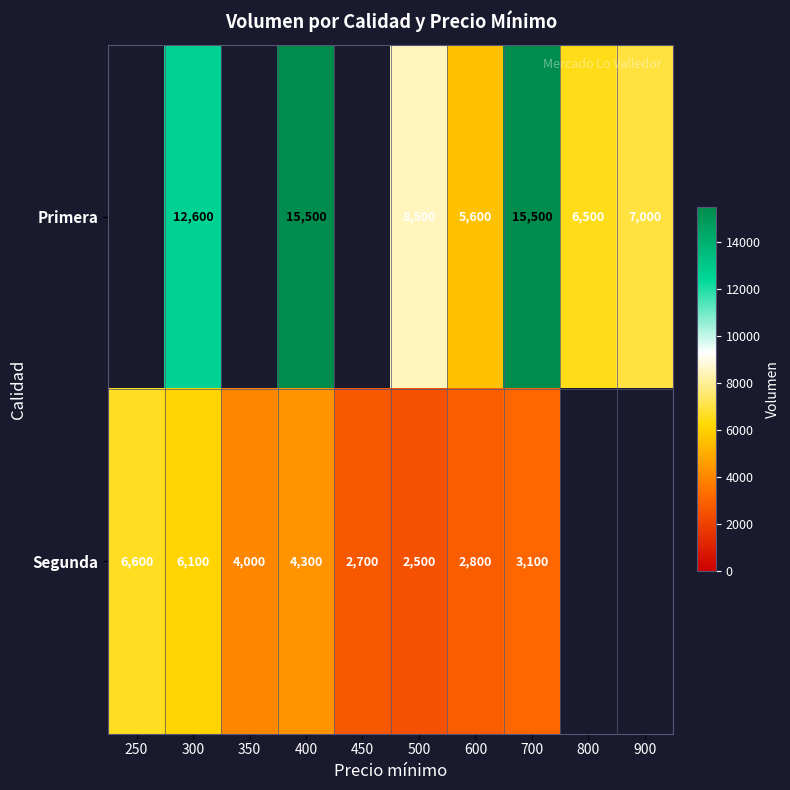

True or false: Segunda has a value of 9701 at 300.

False